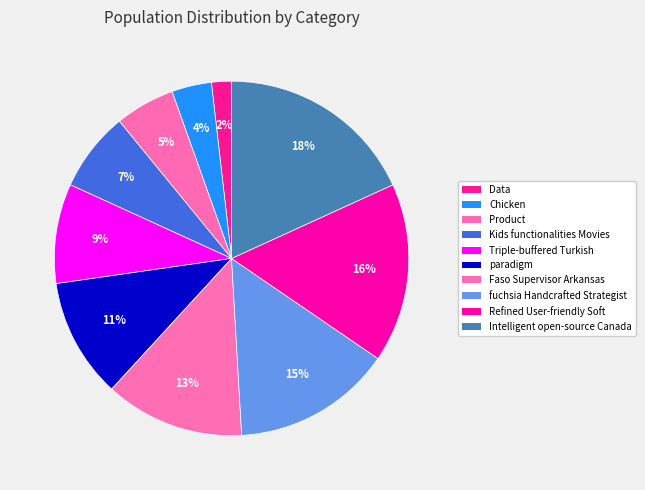

Count the number of slices in the pie.

10